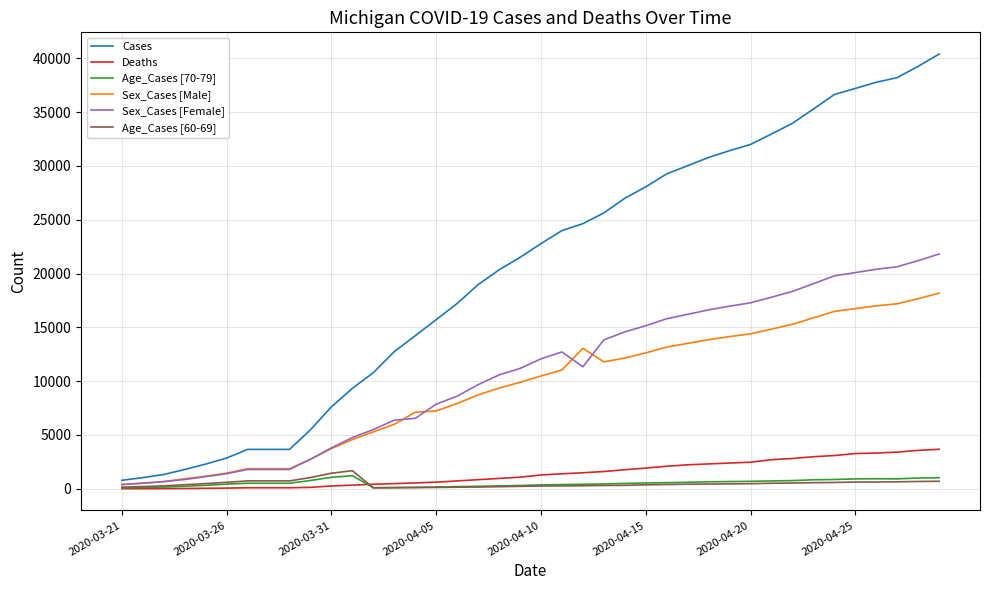

Which series has the widest spread of values?

Cases